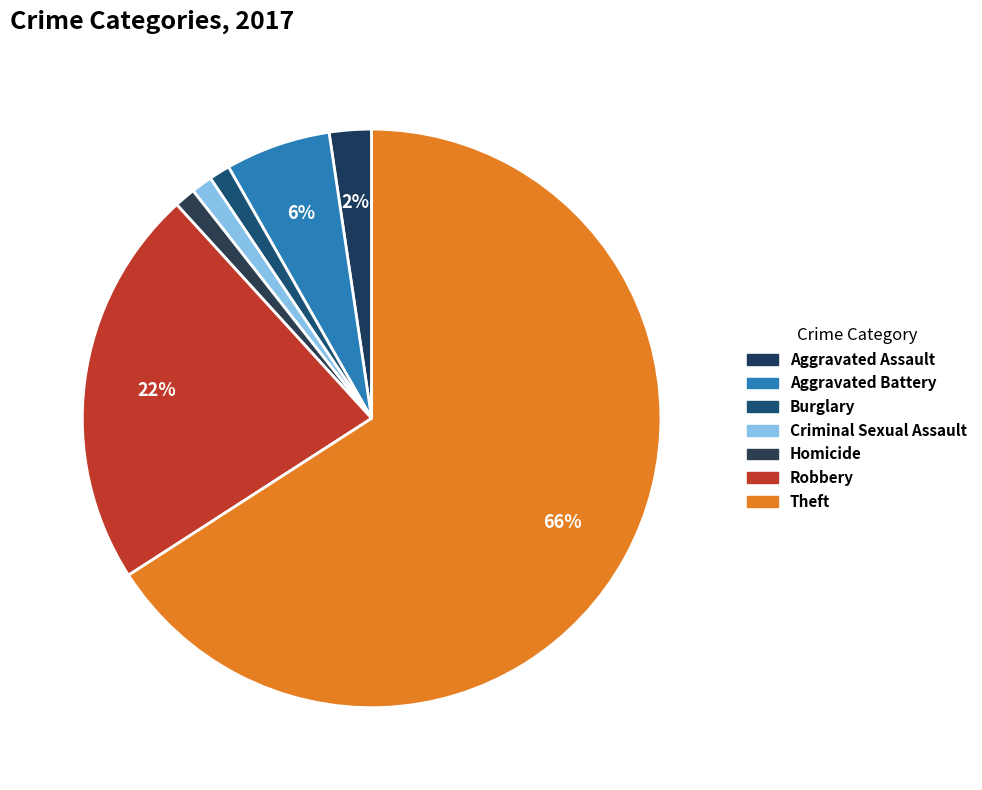

What is the largest slice in the pie chart?

Theft